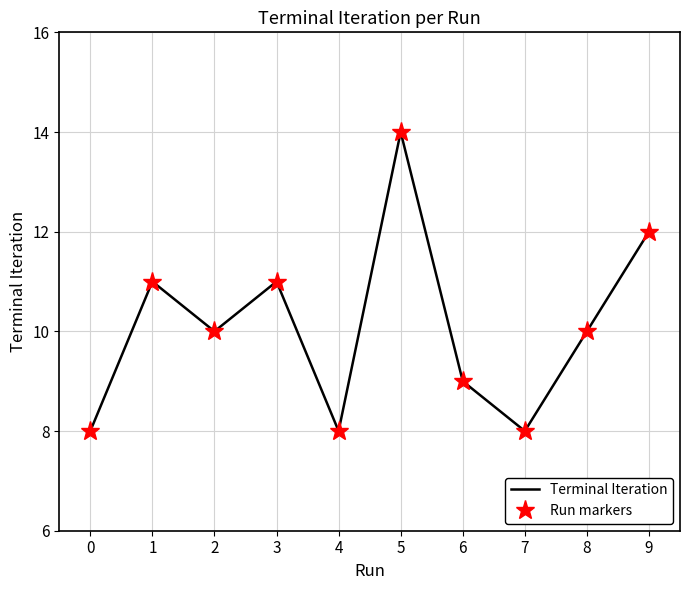

What is the sum of all Run markers values?

101